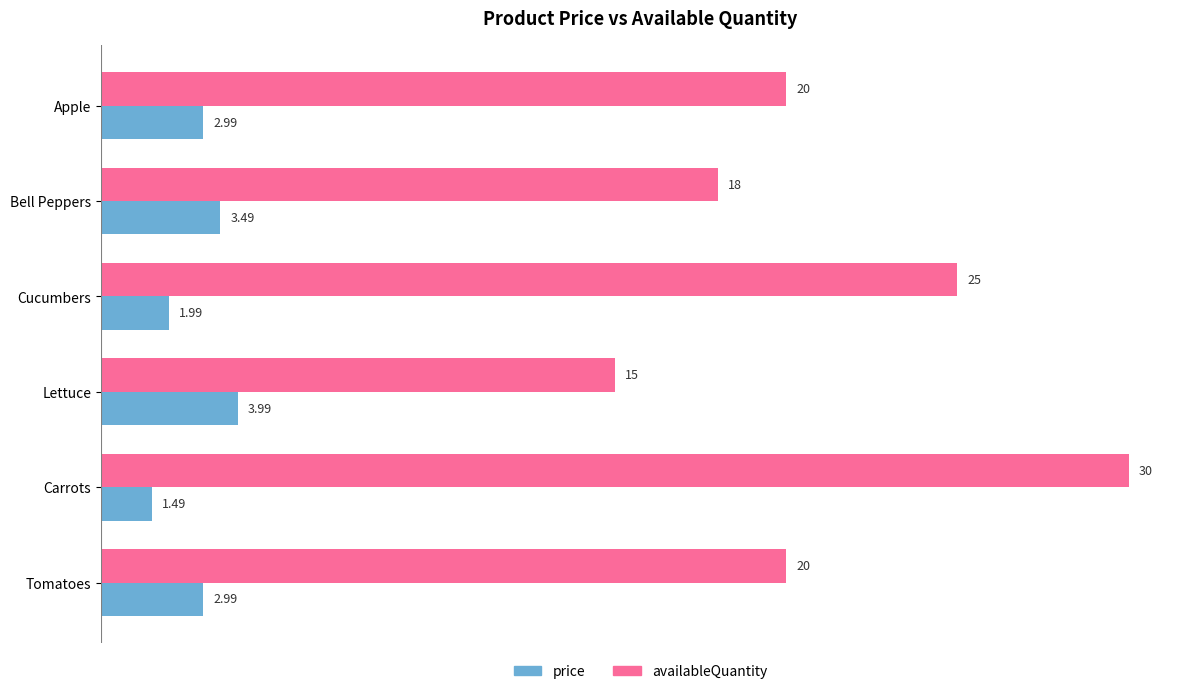

Where is price nearest to the value 2?

Cucumbers